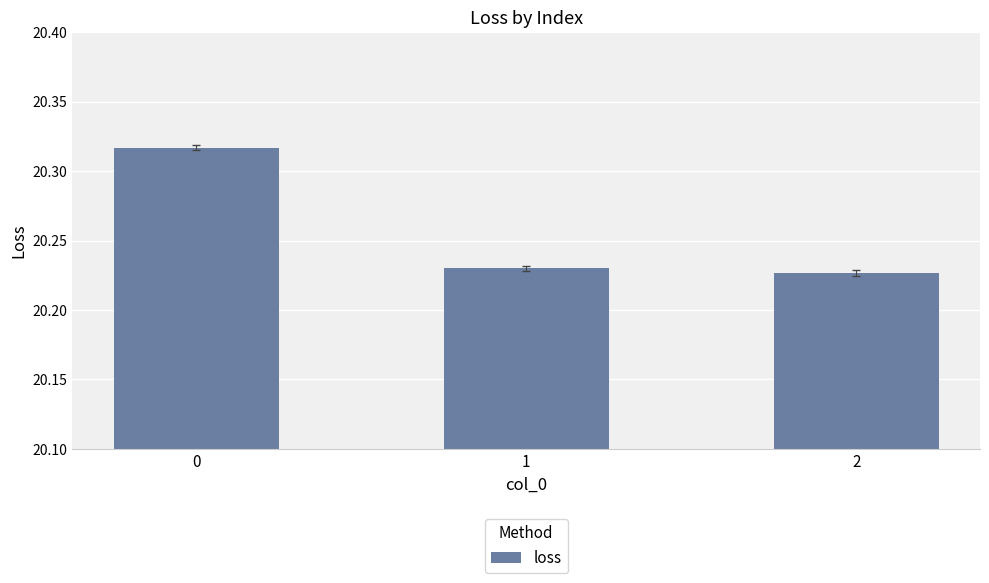

Is it true that the value at 1 is 29.4?

False